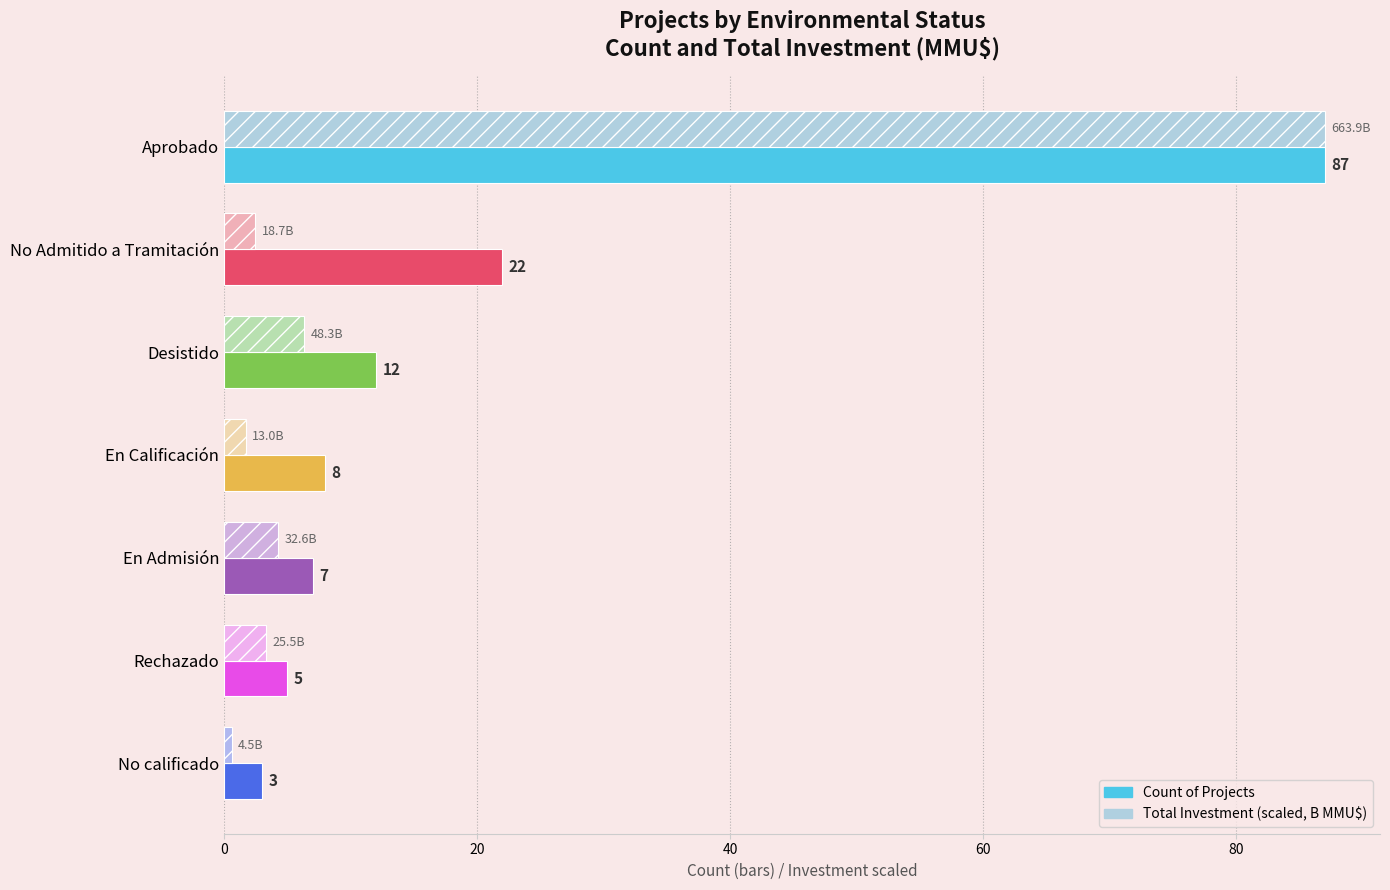

At which category does the chart reach its peak across all series?

Aprobado